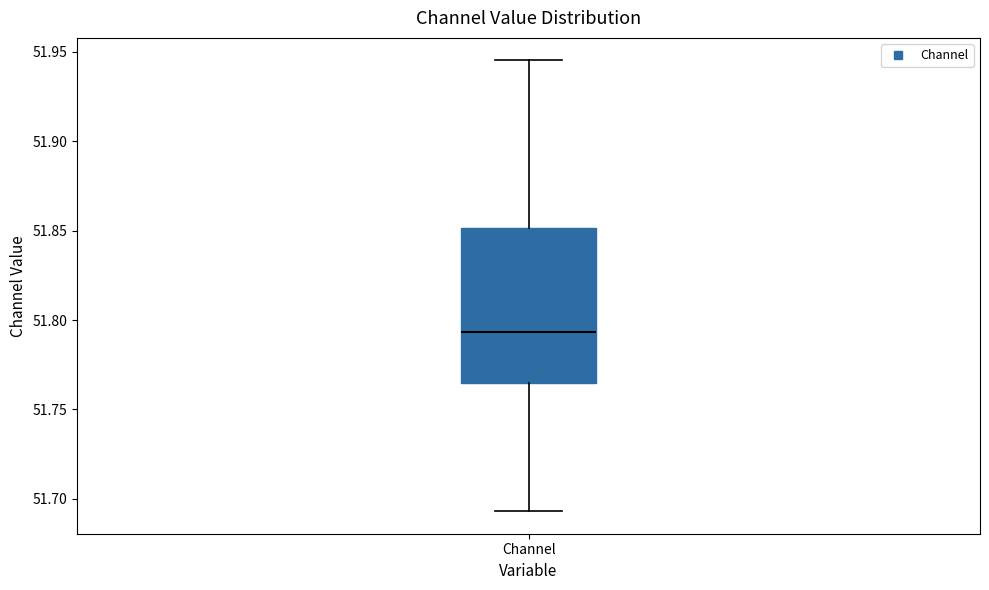

Read this box plot against the y-axis: the position of the median line, the range covered by the box, and the ends of both whiskers. The values are not printed on the chart, so give them approximately, as read against the axis.

median 51.795, box 51.765 to 51.850, whiskers 51.695 to 51.945